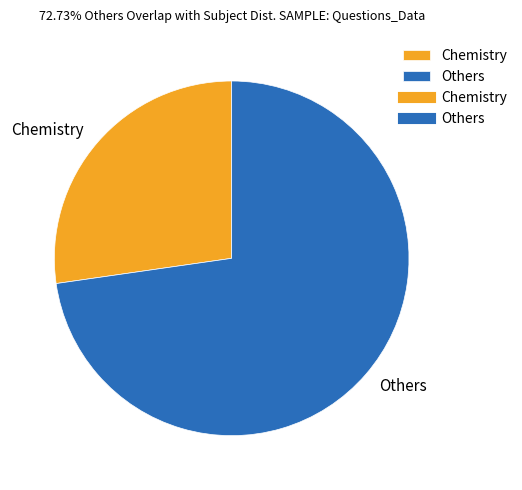

Between Others and Chemistry, which is larger?

Others